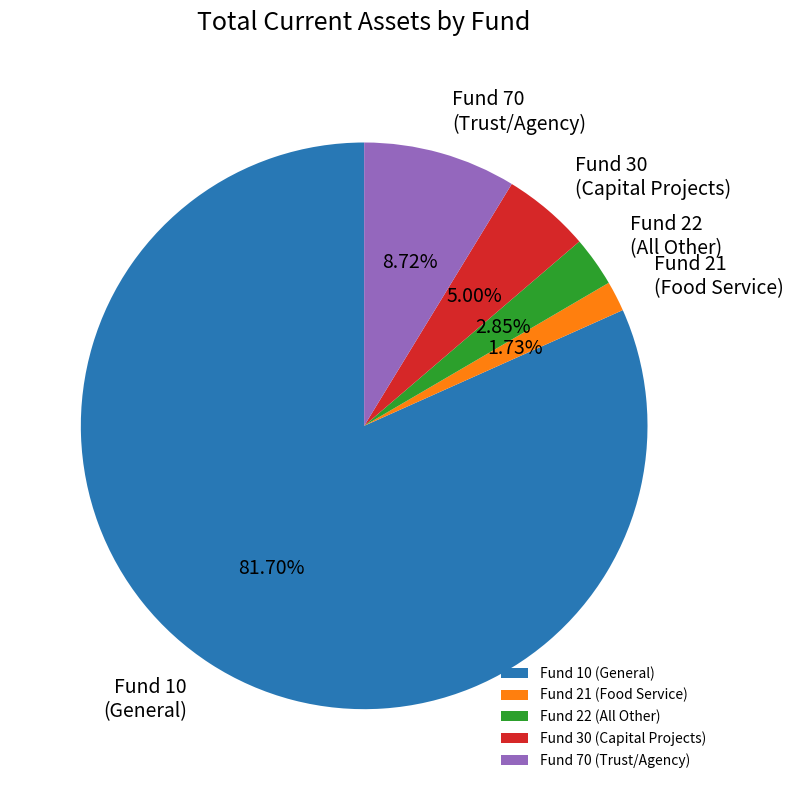

How many segments does this pie chart have?

5